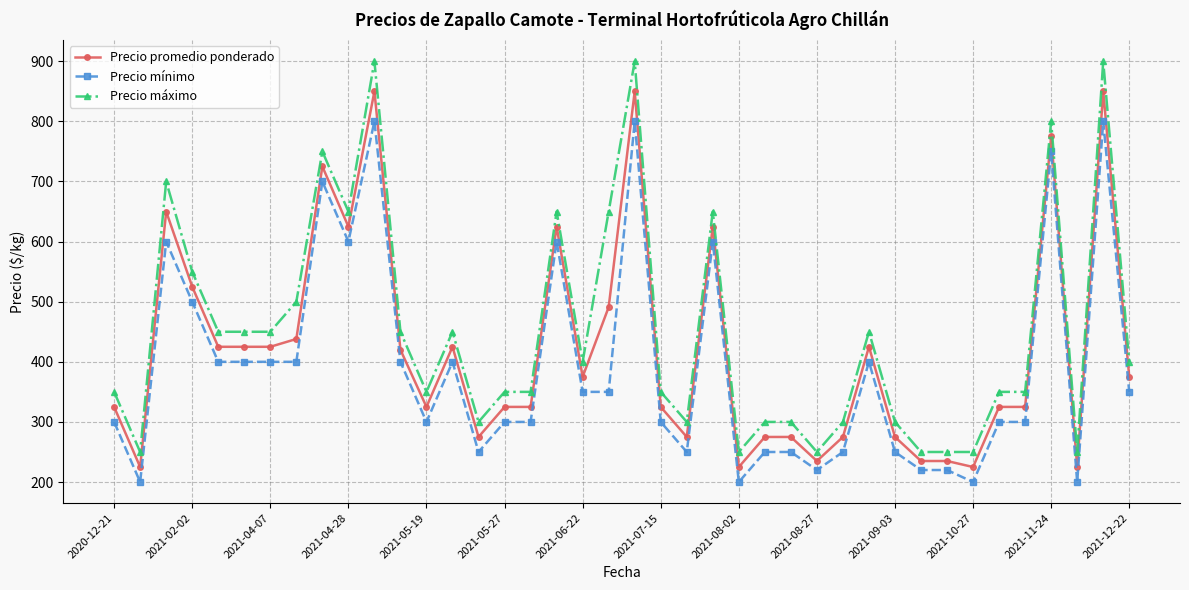

Which series has the widest spread of values?

Precio máximo